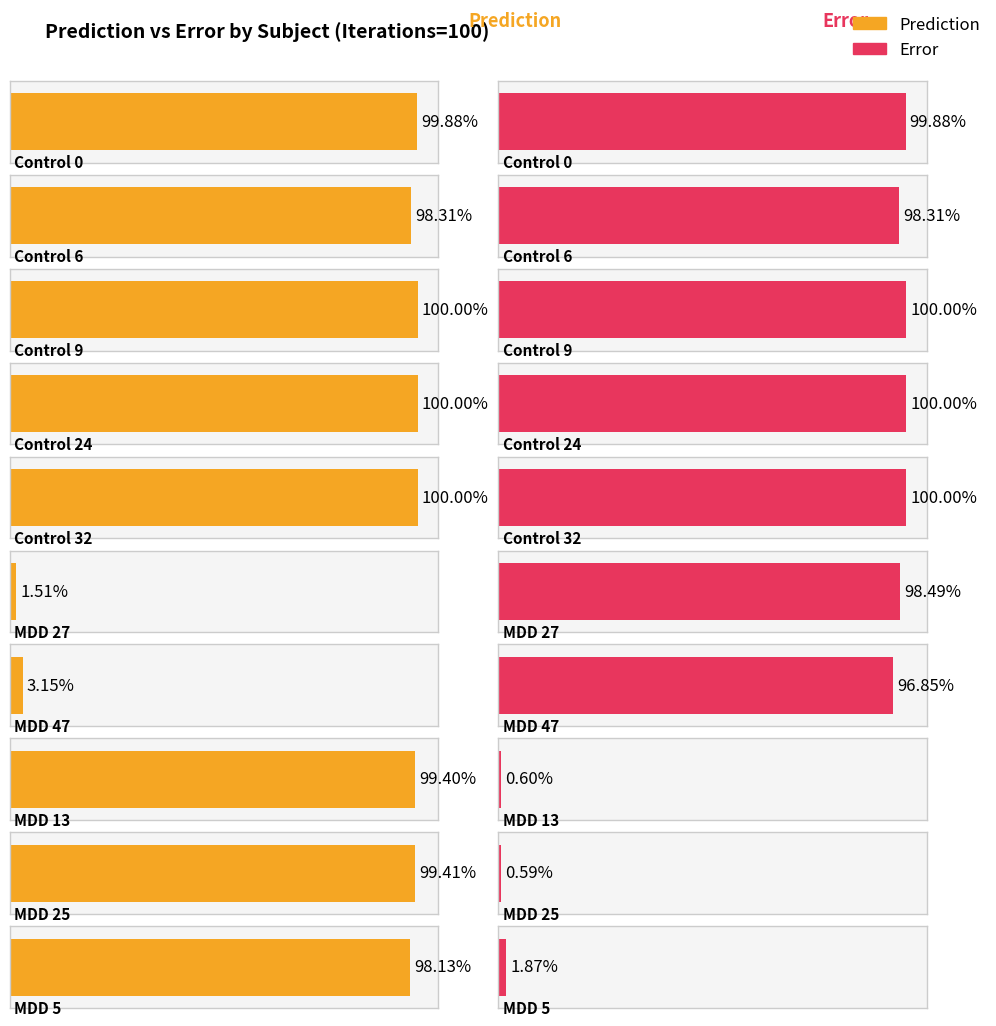

Reading left to right, list all the values displayed in this chart.

Prediction: Control 0=1.0	Control 6=1.0	Control 9=1.0	Control 24=1.0	Control 32=1.0	MDD 27=0.0	MDD 47=0.0	MDD 13=1.0	MDD 25=1.0	MDD 5=1.0
Error: Control 0=1.0	Control 6=1.0	Control 9=1.0	Control 24=1.0	Control 32=1.0	MDD 27=1.0	MDD 47=1.0	MDD 13=0.0	MDD 25=0.0	MDD 5=0.0